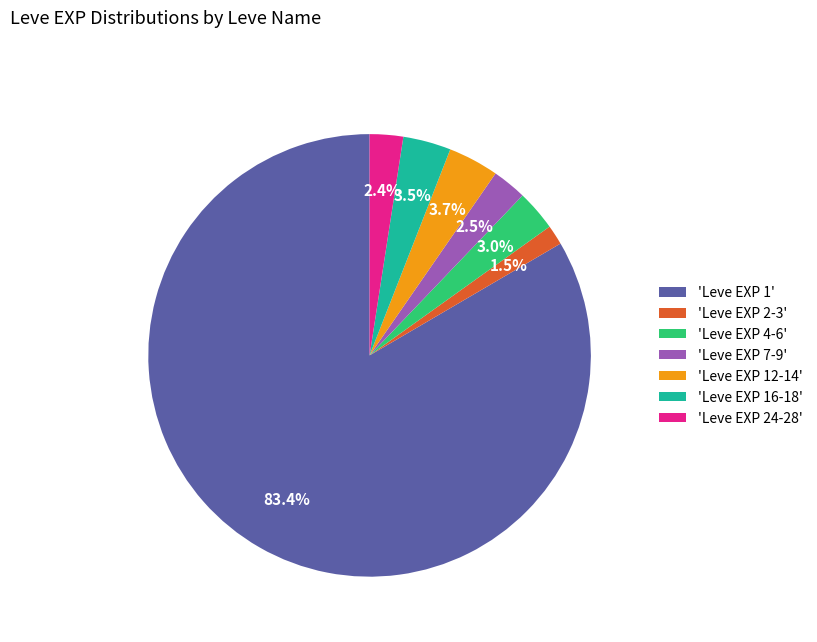

How many segments does this pie chart have?

7